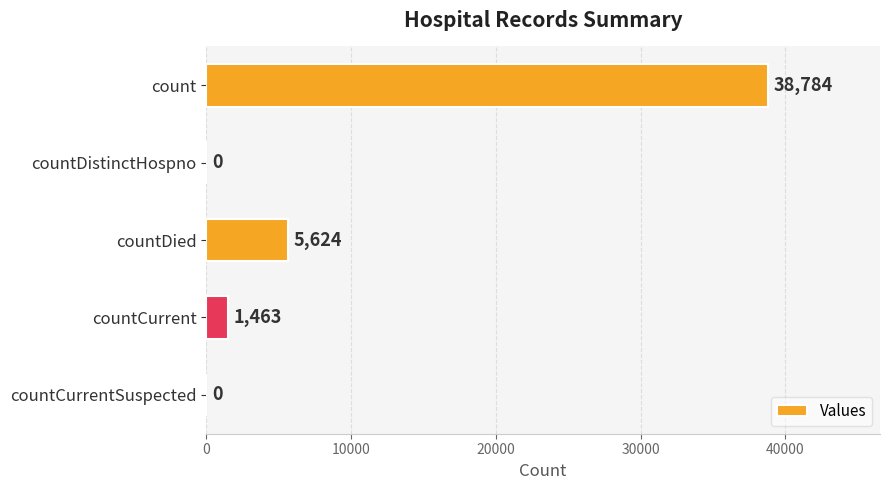

What is the change in value from countDistinctHospno to countCurrent?

+1463